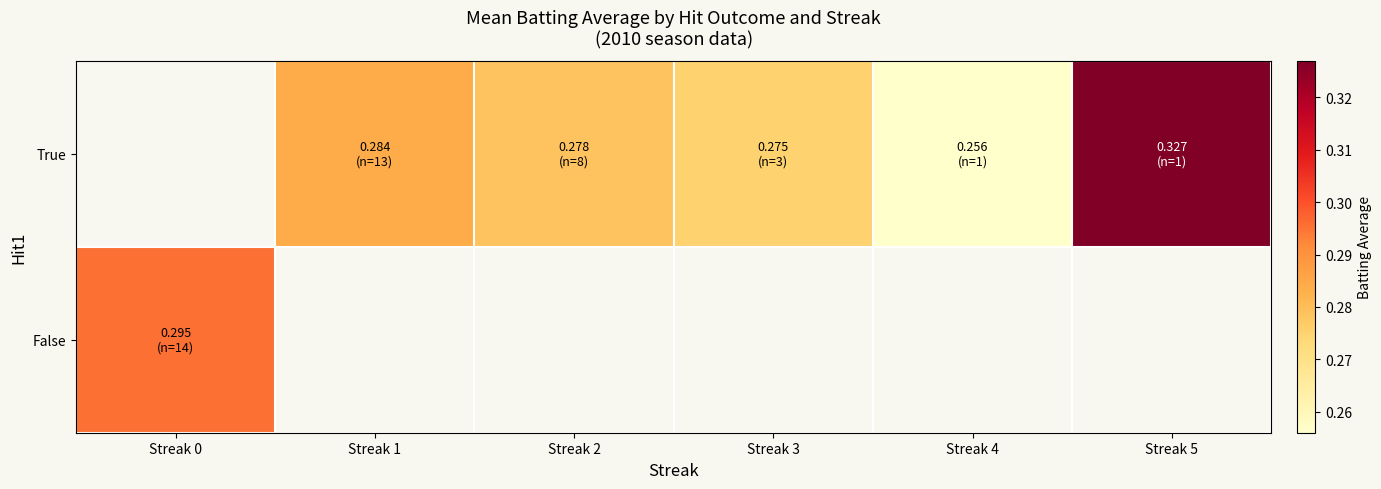

Which series has the largest range (max minus min)?

False